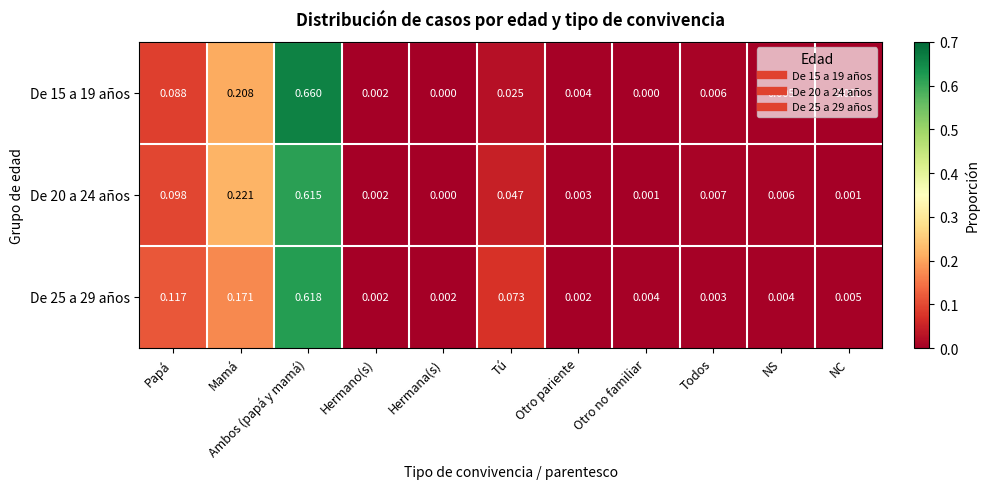

At which category is the sum across all series the highest?

Ambos (papá y mamá)